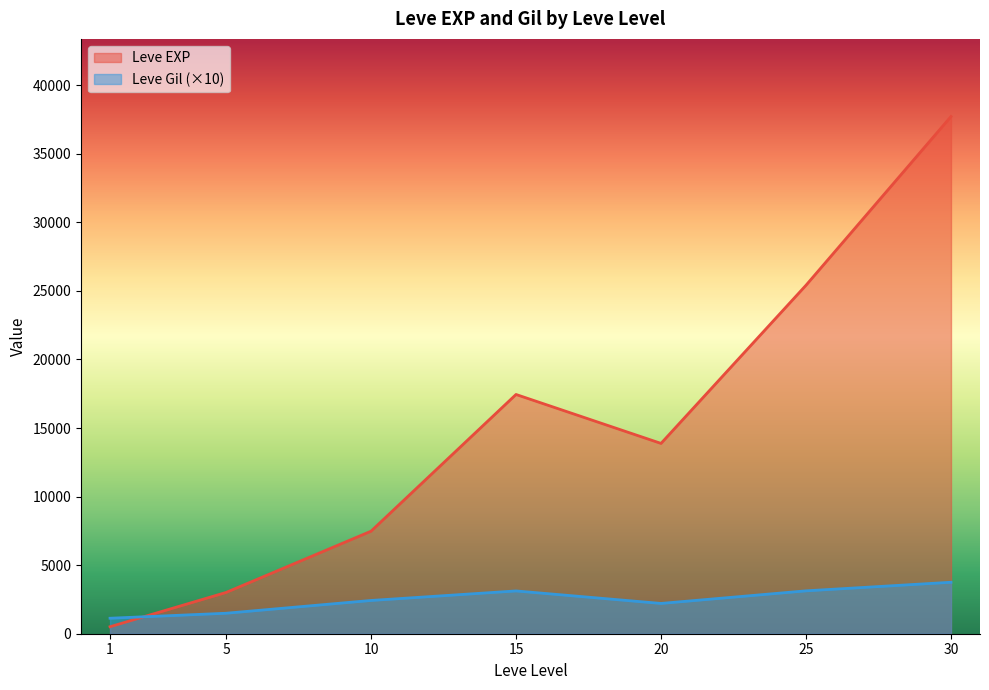

List the series in order of their peak value, lowest first.

Leve Gil (×10), Leve EXP